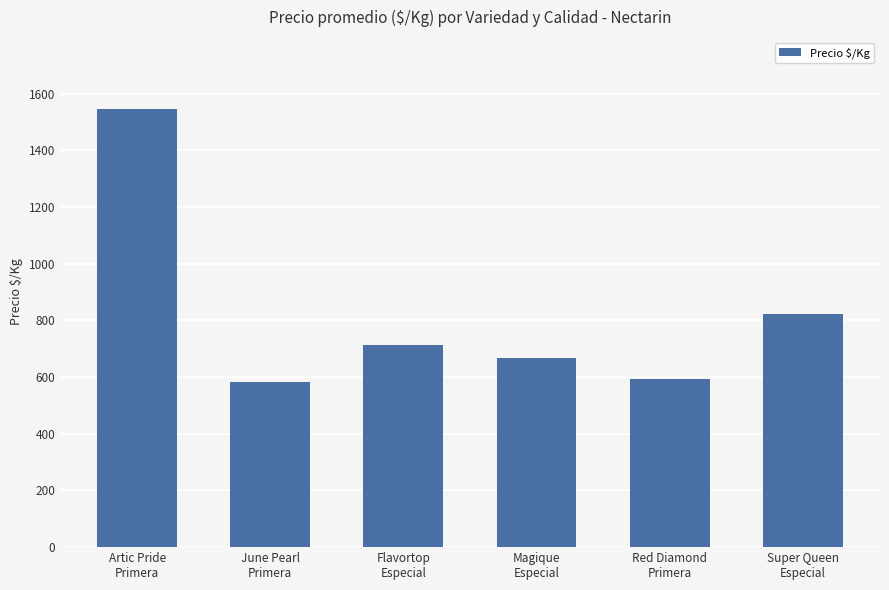

What is the sum of all values?

4929